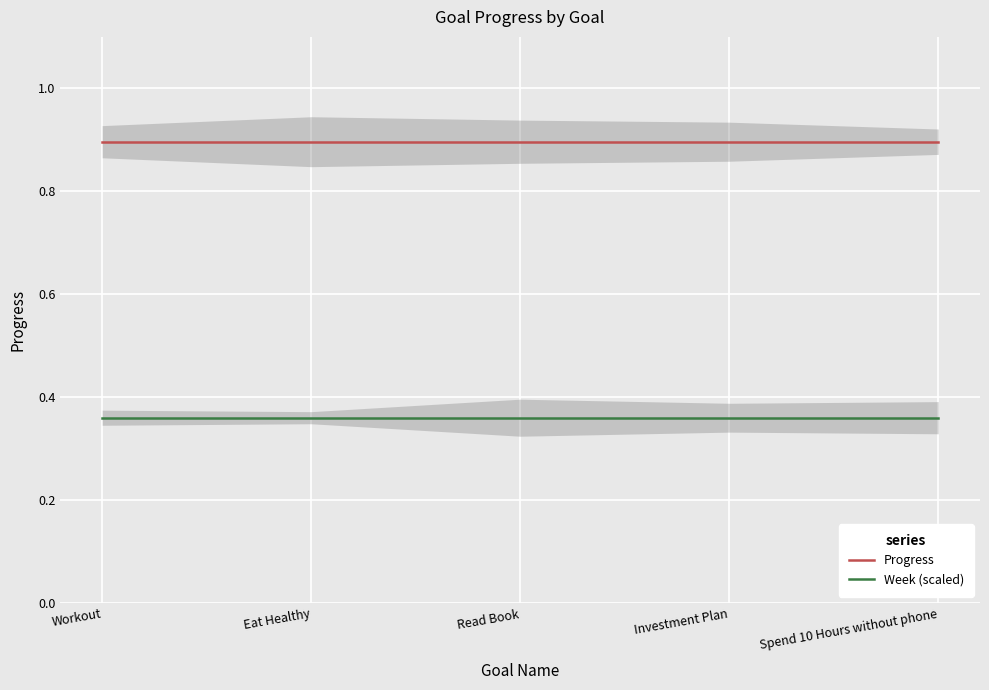

At which label is Progress closest to 0?

Workout